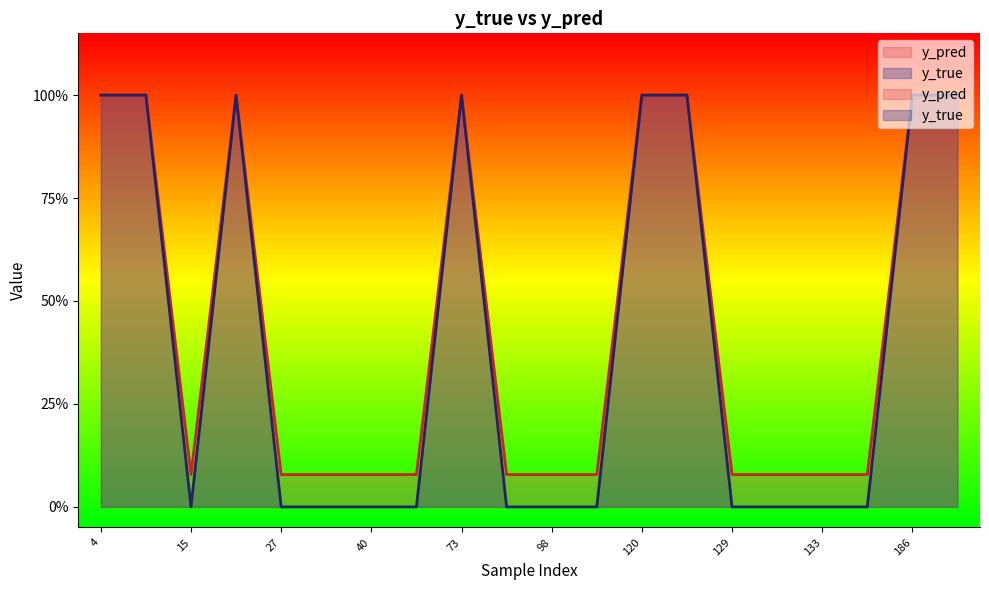

How many values in y_true are above zero?

8